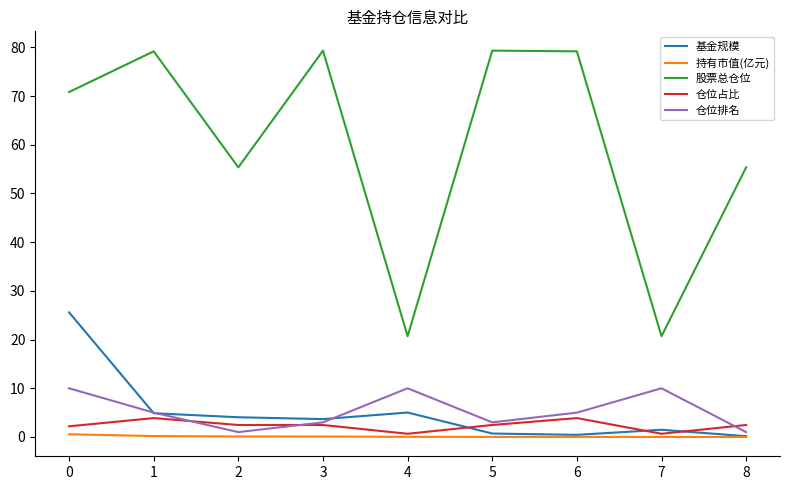

Is the value of 持有市值(亿元) at 6 greater than the value of 股票总仓位 at 2?

No